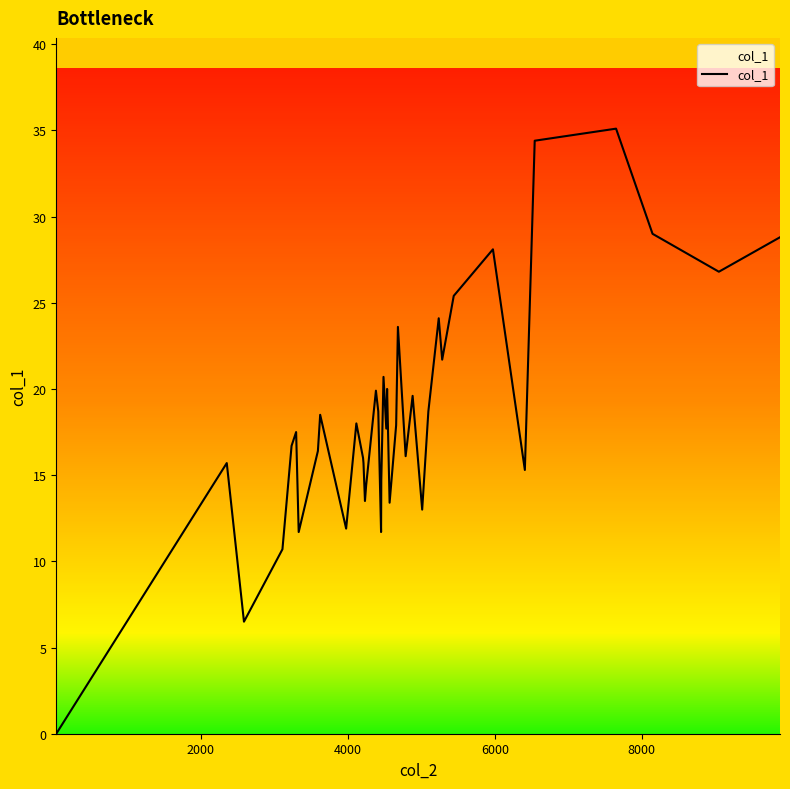

What is the greatest value displayed?

35.1